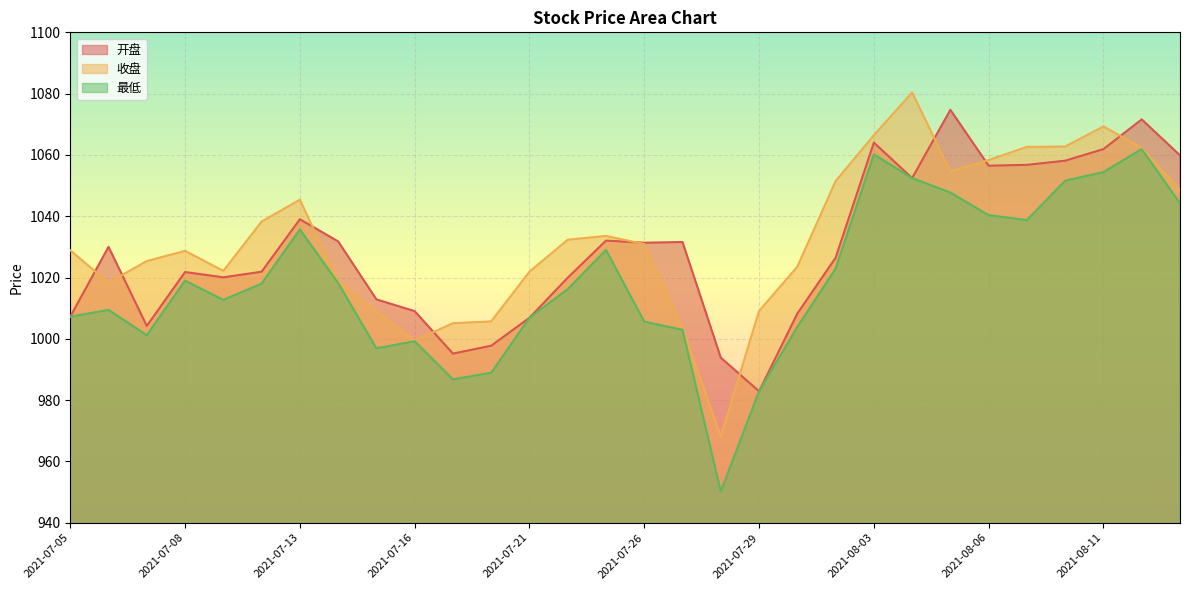

True or false: 最低 has a value of 1007.2 at 2021-07-05.

True